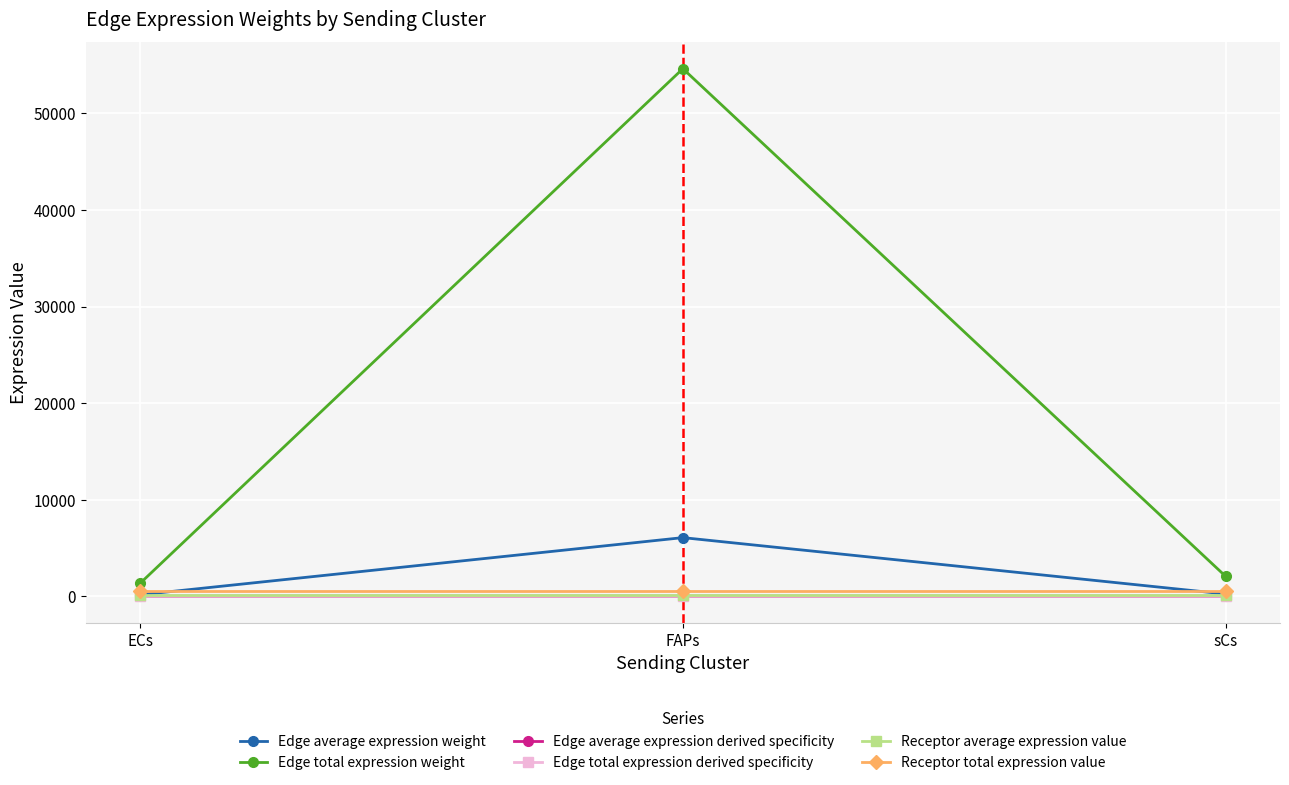

Which label corresponds to the largest value in the chart?

FAPs